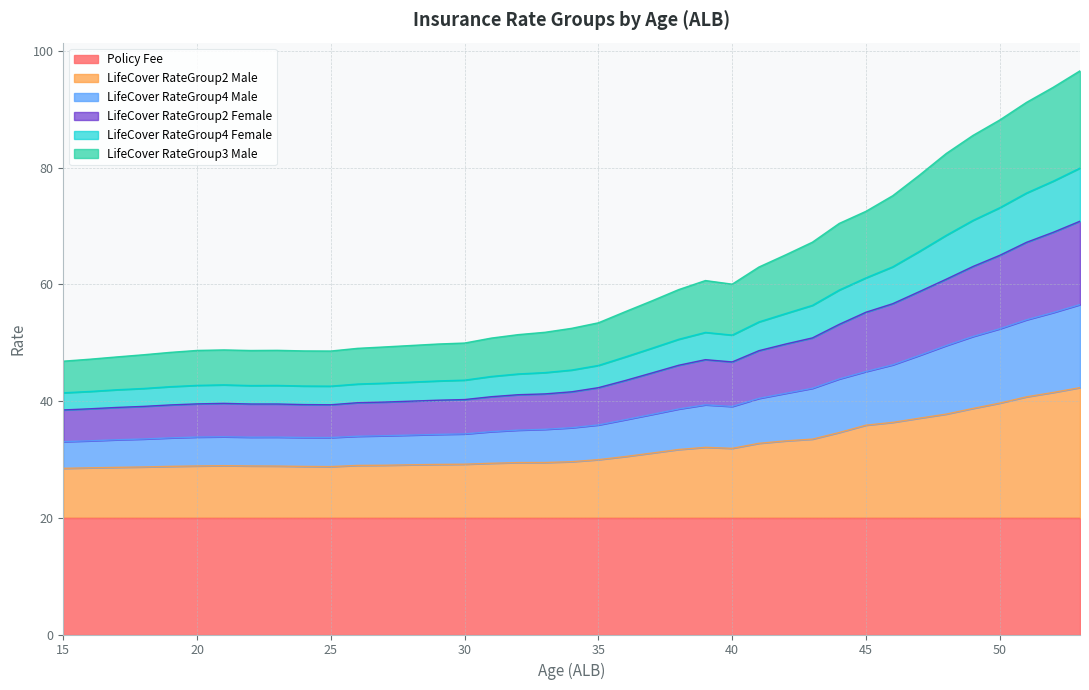

What is the lowest value of the Policy Fee series?

20.0